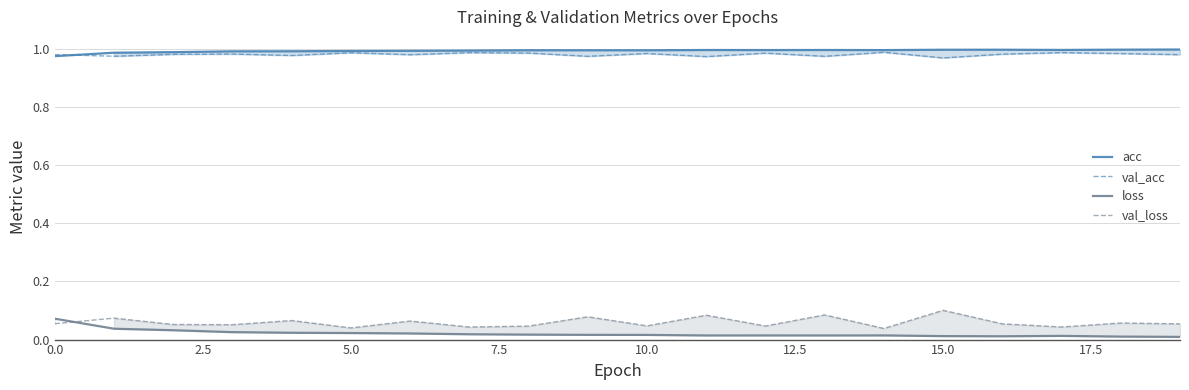

Which series ends up on top after the final intersection of val_loss and loss?

val_loss